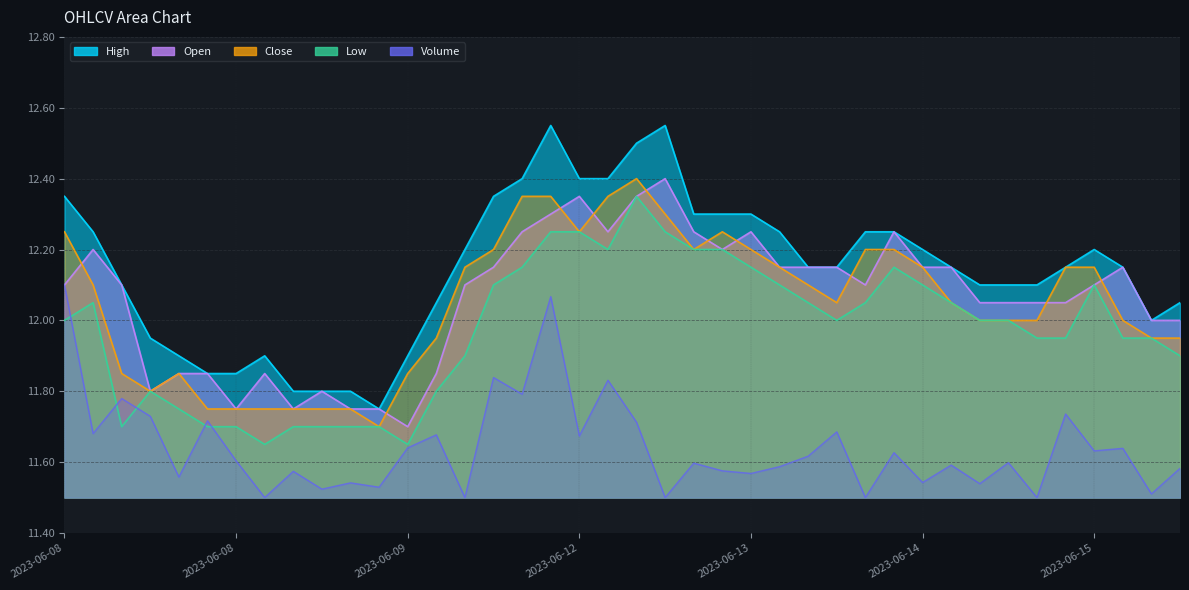

Rank the series by their maximum value, from highest to lowest.

High, Open, Close, Low, Volume